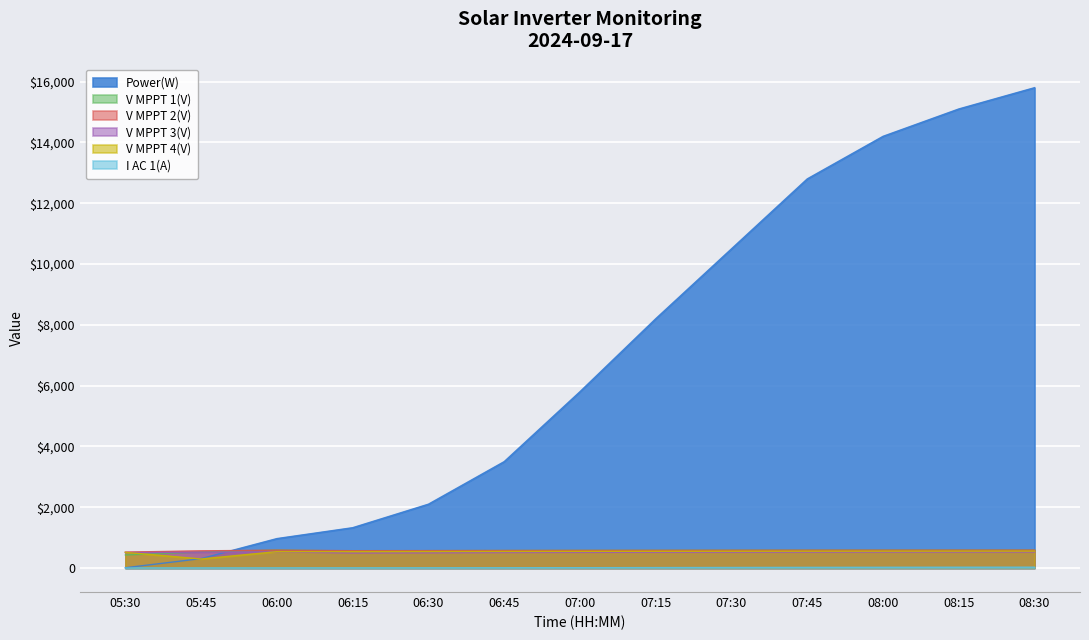

Which series has the widest spread of values?

Power(W)